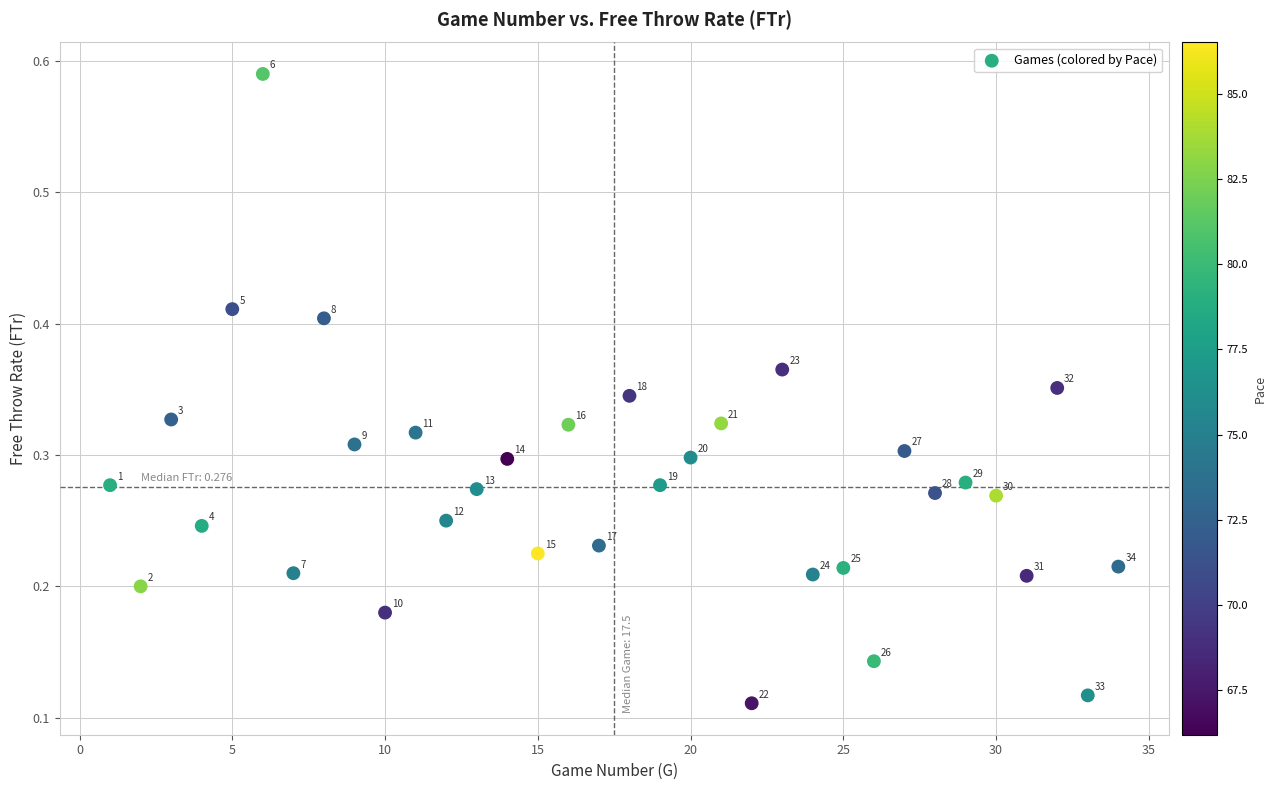

What is the range of Y values (max minus min)?

0.5